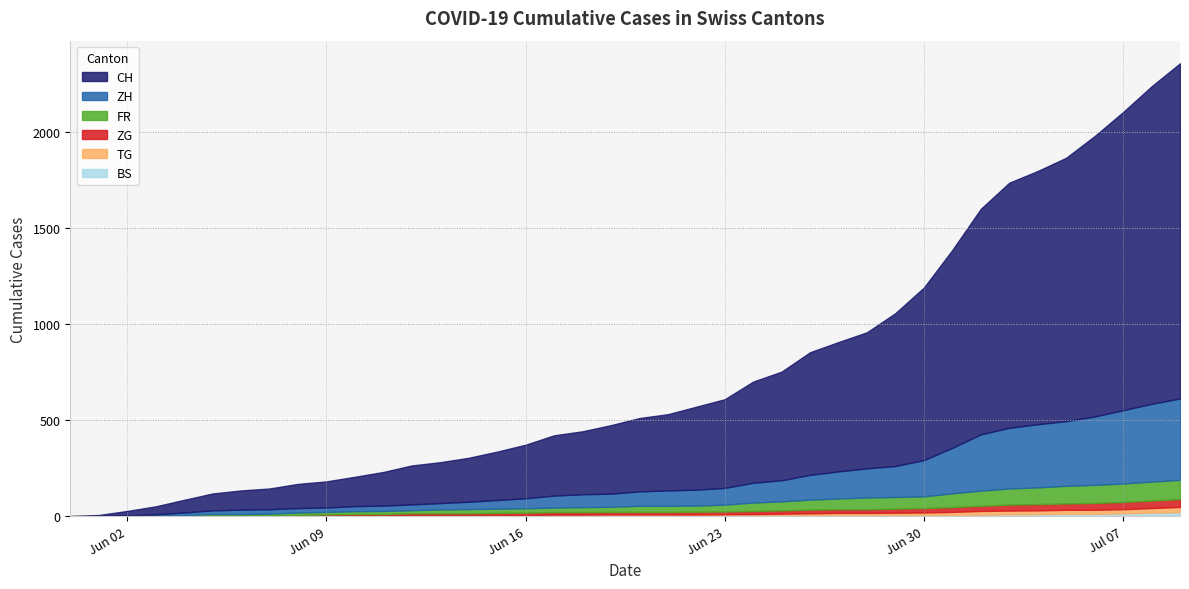

True or false: FR has a value of 87 at 34.

True